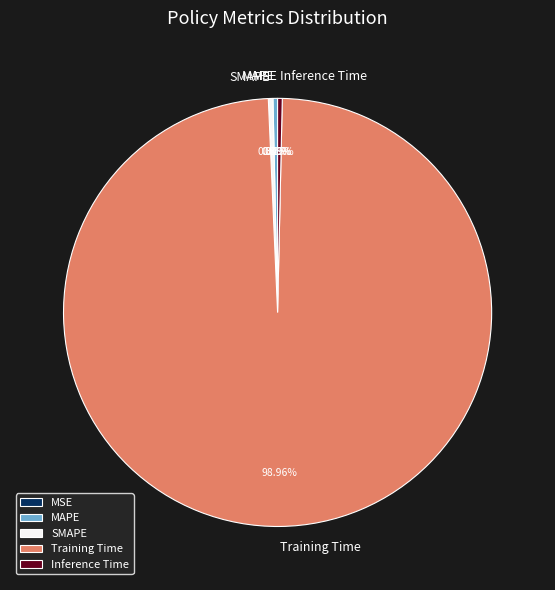

To the nearest percent, what portion does Training Time represent?

99%